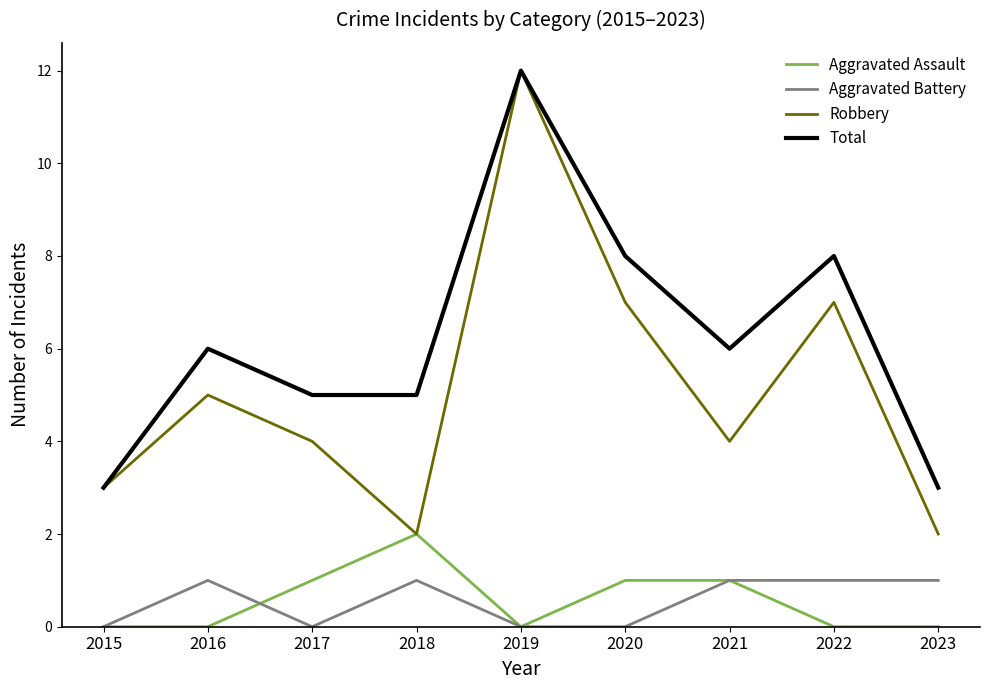

What is the total value across all series at 2016?

12